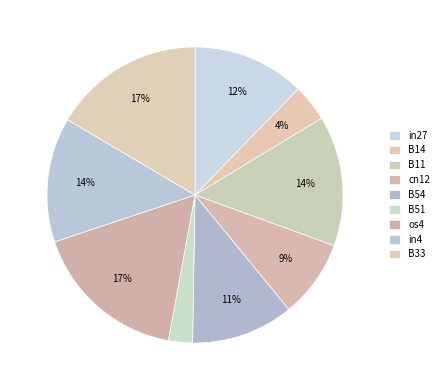

Does any single category account for the majority?

No